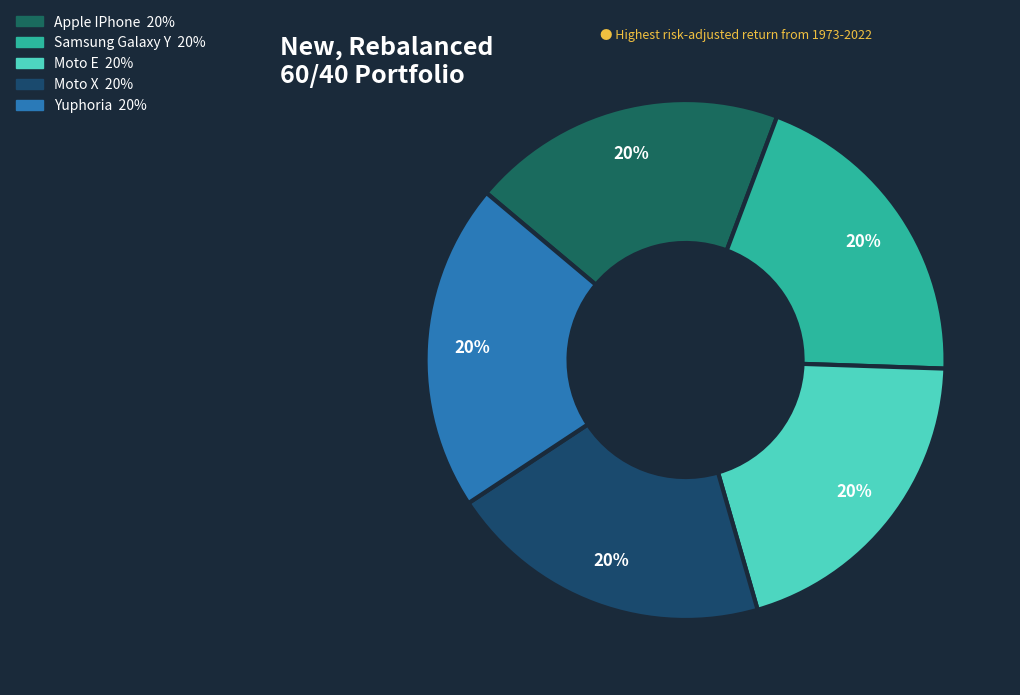

What percentage do Moto X and Apple IPhone together represent?

39.8%